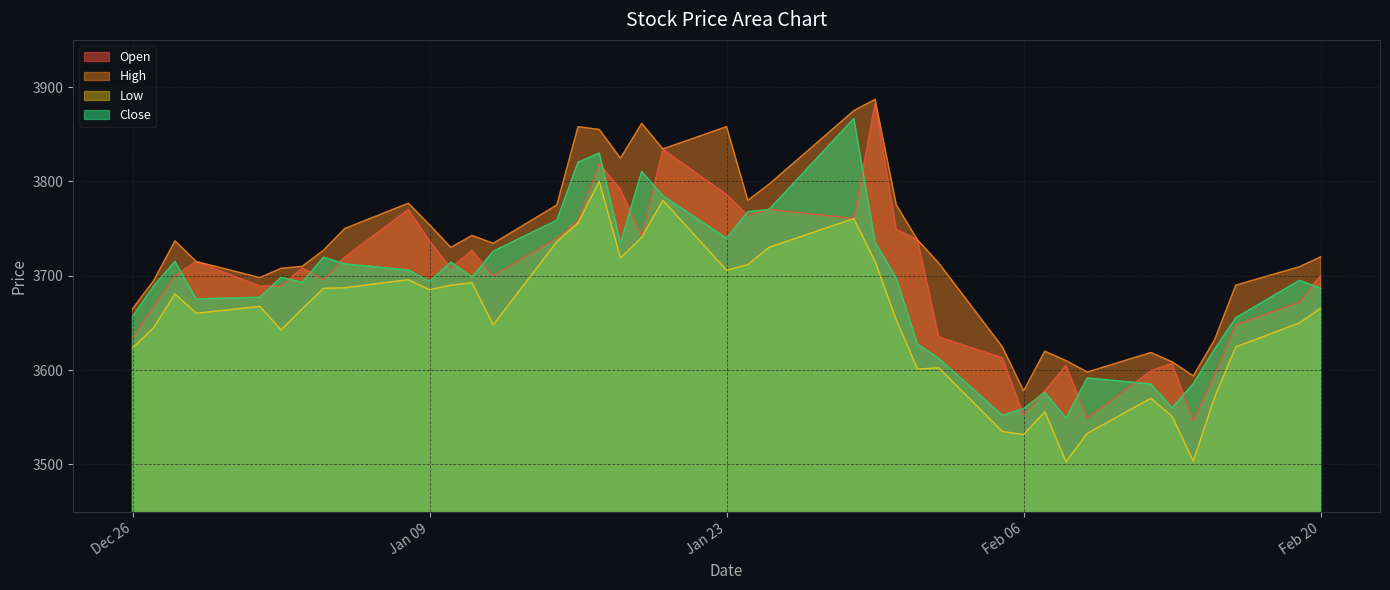

What is the label of the 26th point from the left?

2024-01-31